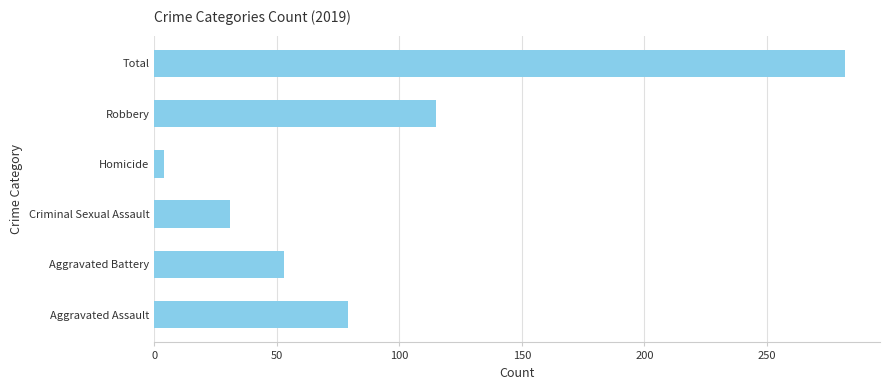

Approximately how many times larger is the value at Total compared to Criminal Sexual Assault?

9.1